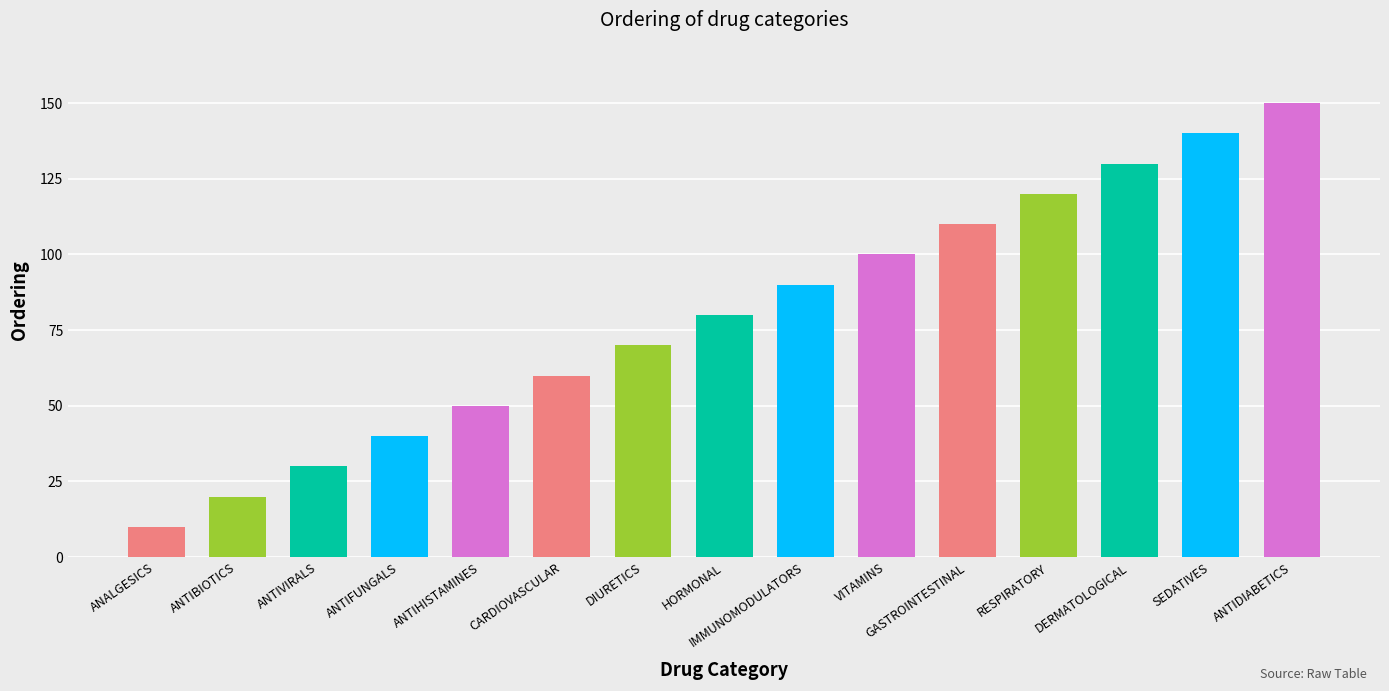

Rank the categories by value from highest to lowest.

ANTIDIABETICS, SEDATIVES, DERMATOLOGICAL, RESPIRATORY, GASTROINTESTINAL, VITAMINS, IMMUNOMODULATORS, HORMONAL, DIURETICS, CARDIOVASCULAR, ANTIHISTAMINES, ANTIFUNGALS, ANTIVIRALS, ANTIBIOTICS, ANALGESICS